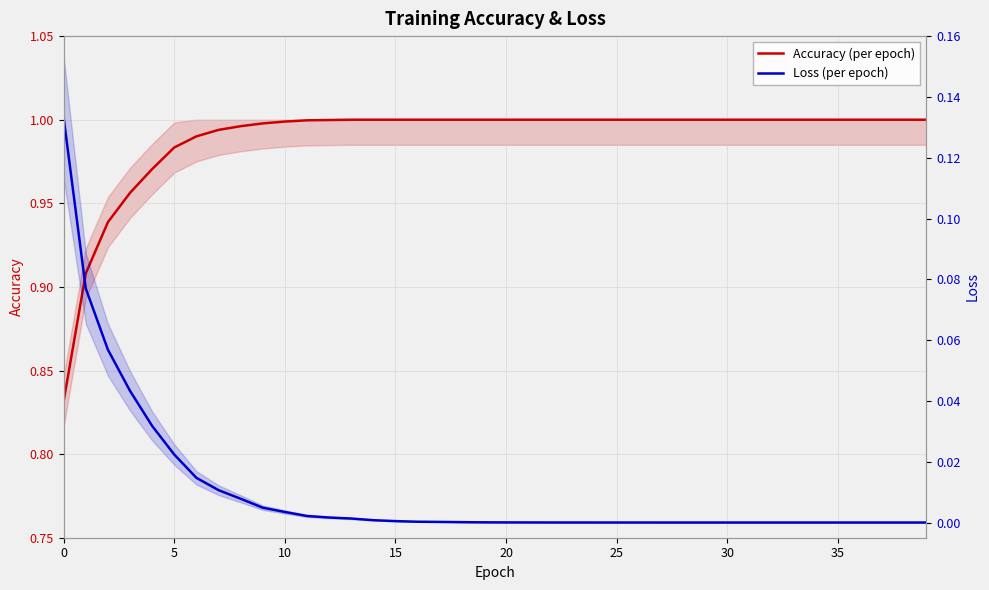

Between 15 and 28, which series saw the biggest shift?

Accuracy (per epoch)